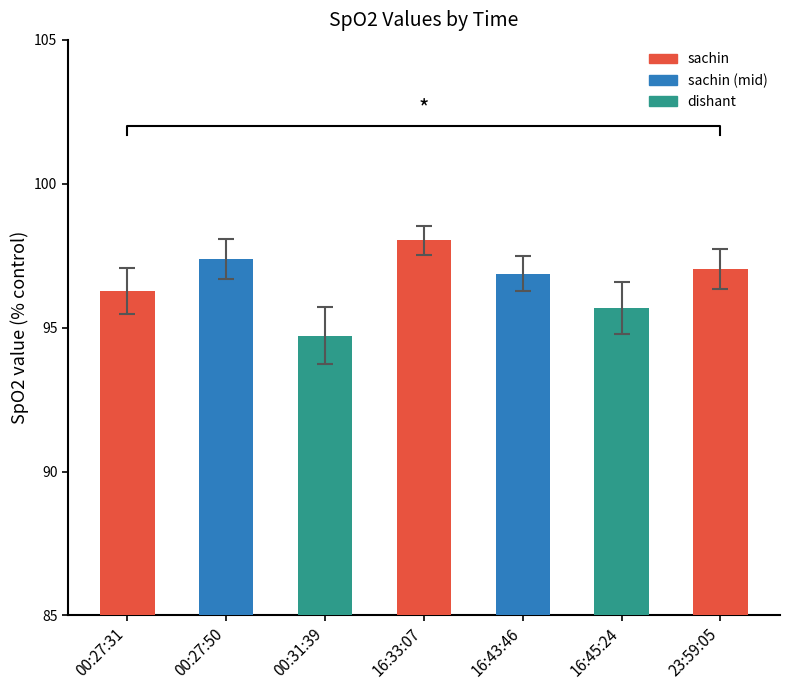

What is the label of the 3rd bar from the left?

00:31:39